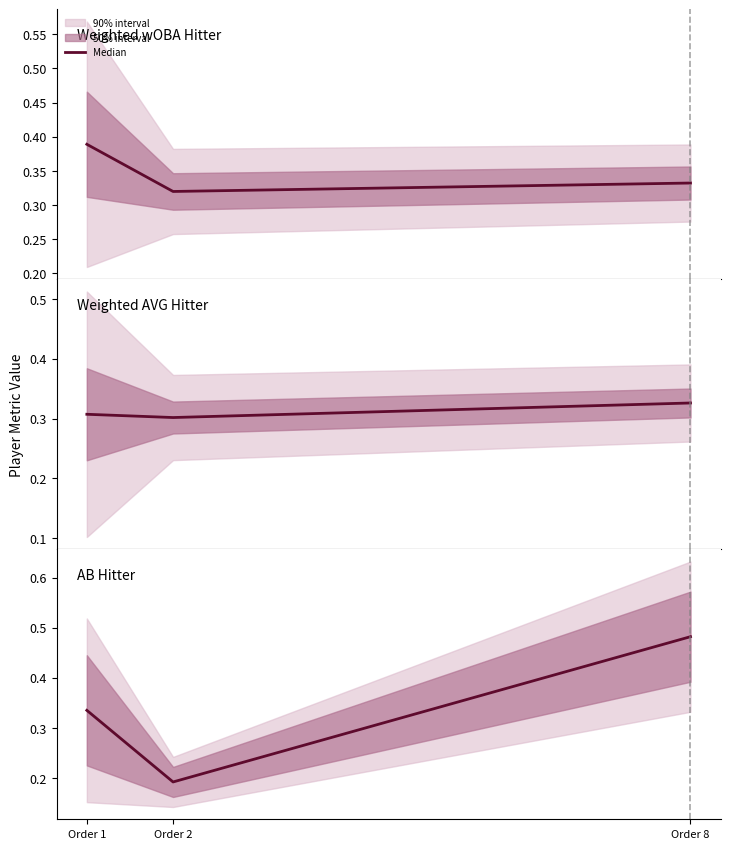

Reading right to left, list all the values displayed in this chart.

Order 8=0.5	Order 2=0.2	Order 1=0.3